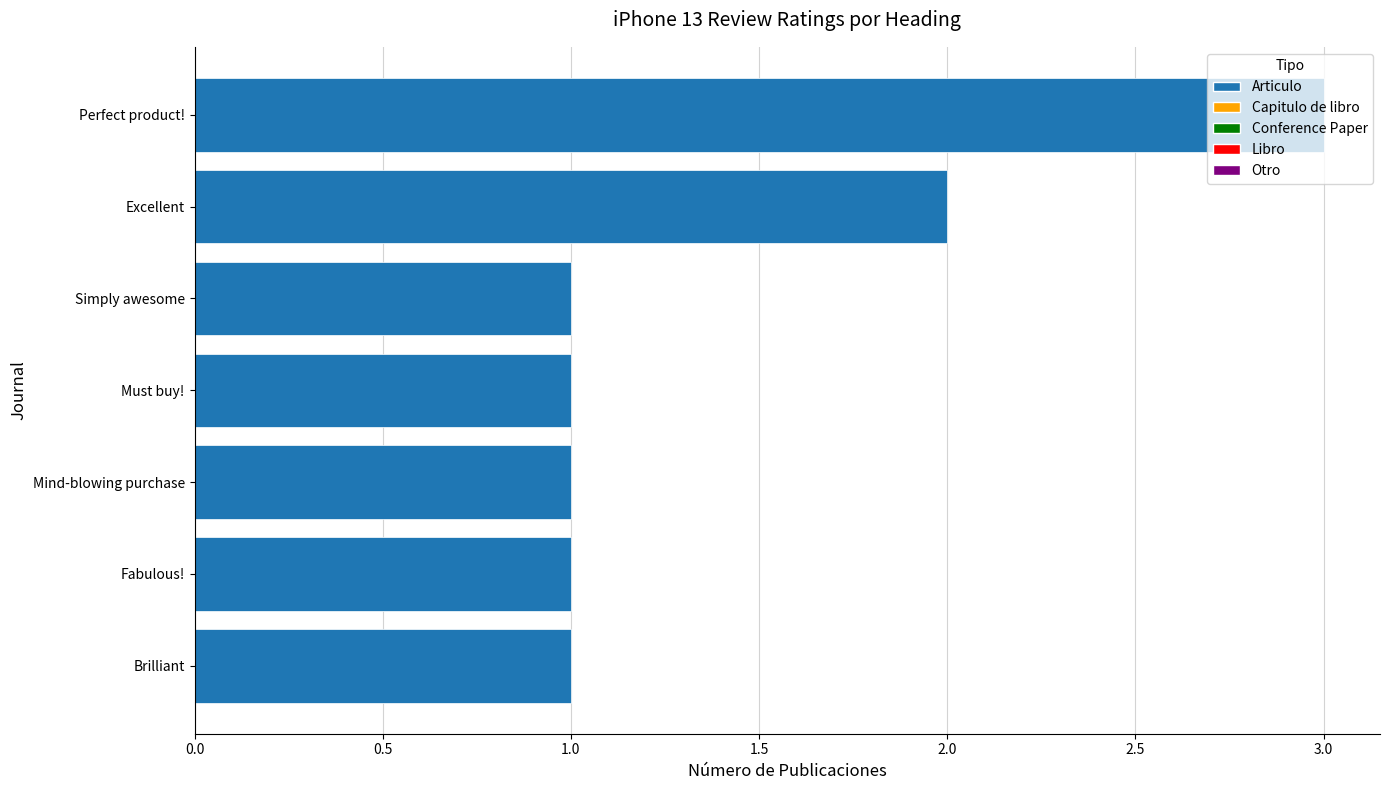

What is the difference between the maximum and minimum values?

2